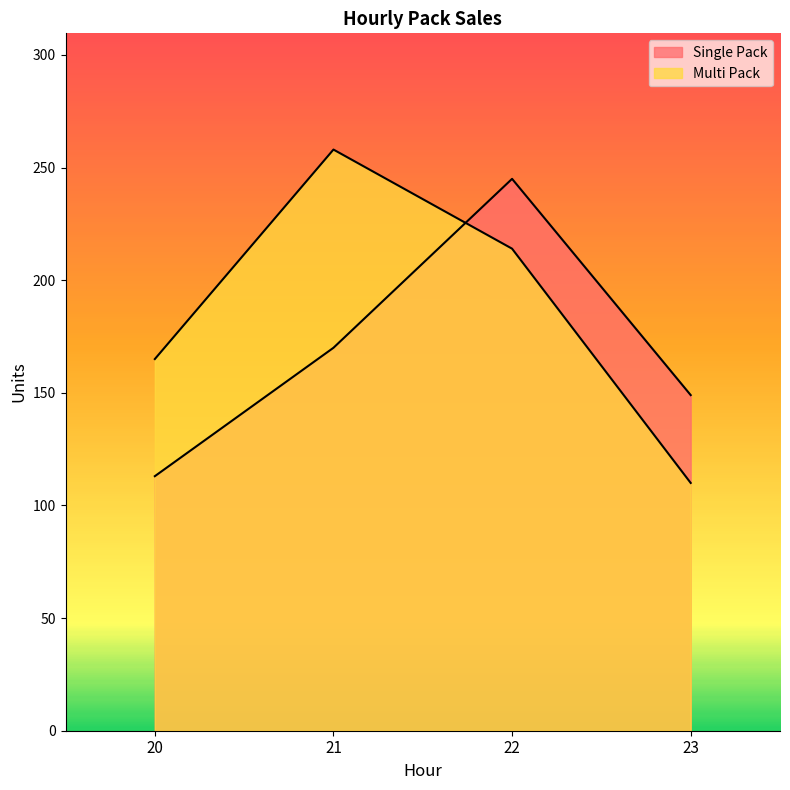

How many lines are shown in the chart?

2